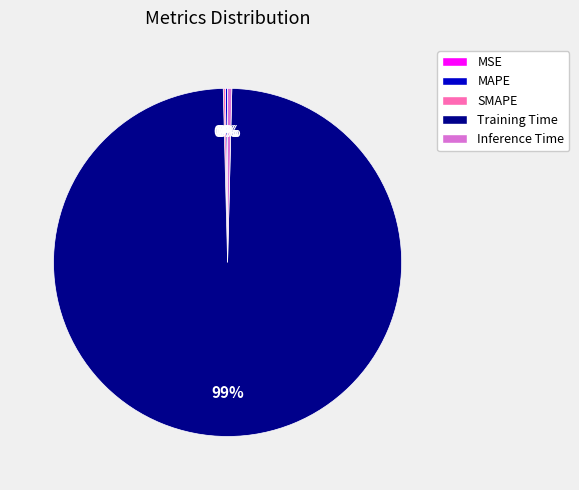

Which slice is the largest?

Training Time